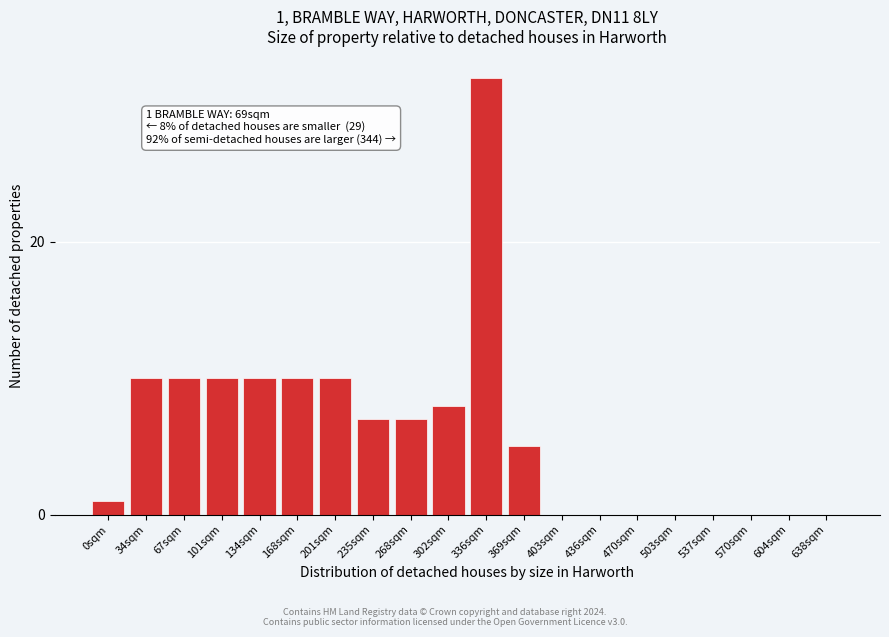

Reading right to left, extract all data points from this chart.

638sqm=0	604sqm=0	570sqm=0	537sqm=0	503sqm=0	470sqm=0	436sqm=0	403sqm=0	369sqm=5	336sqm=32	302sqm=8	268sqm=7	235sqm=7	201sqm=10	168sqm=10	134sqm=10	101sqm=10	67sqm=10	34sqm=10	0sqm=1